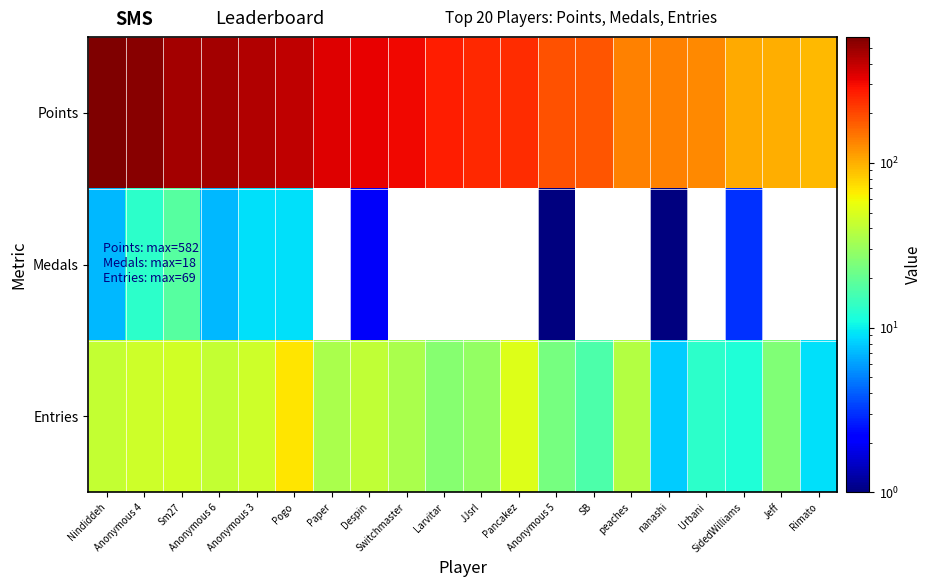

At Anonymous 4, list the series in order from smallest to largest.

Medals, Entries, Points